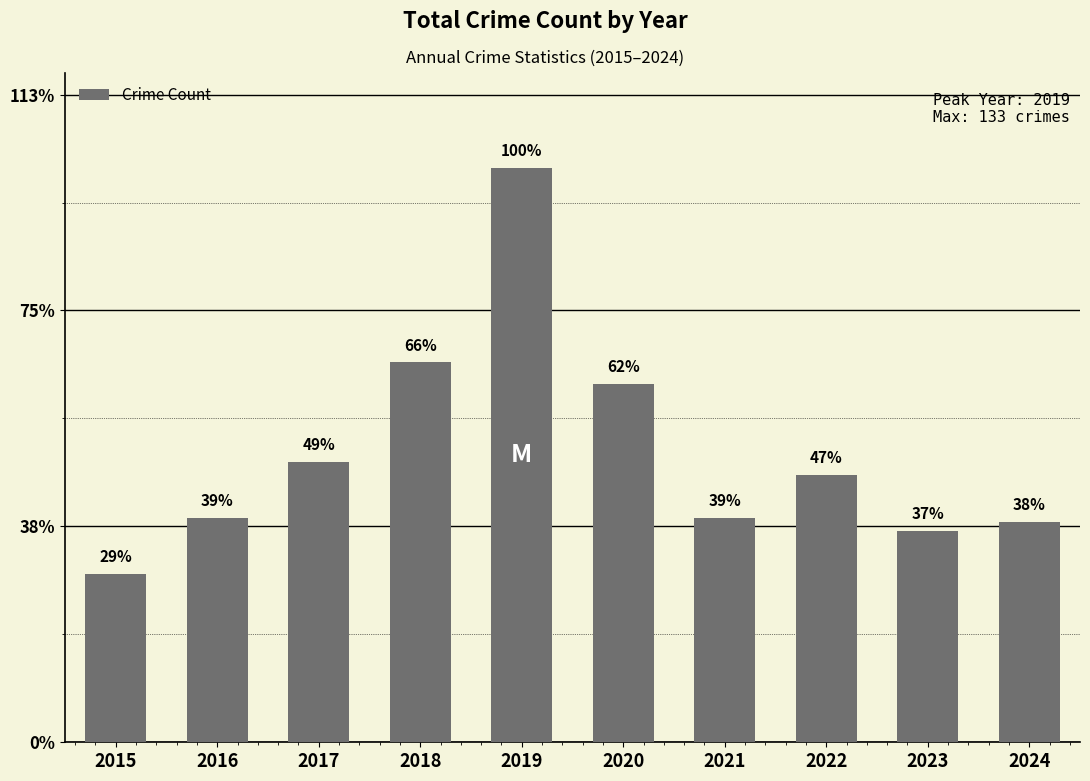

Approximately how many times larger is the value at 2017 compared to 2018?

0.7